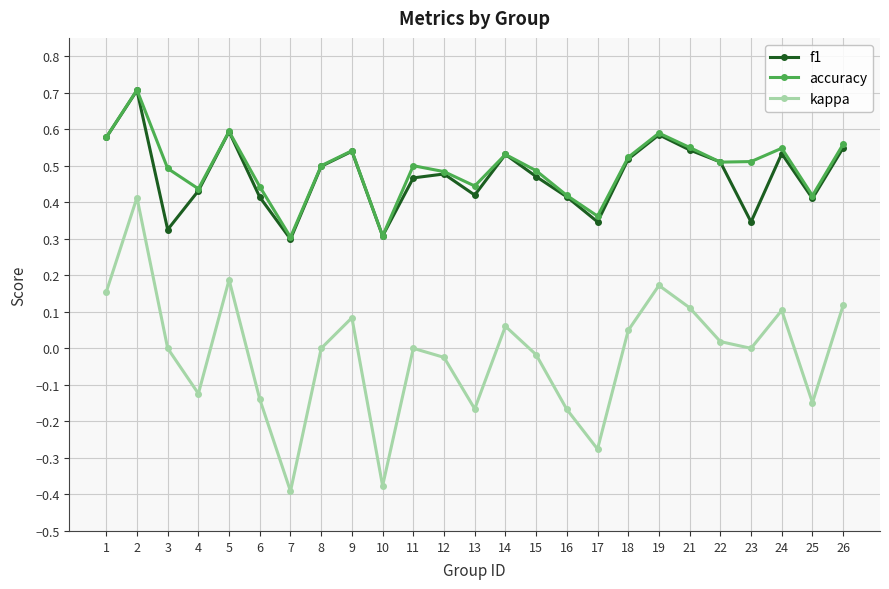

How many f1 values are between 0 and 1?

25